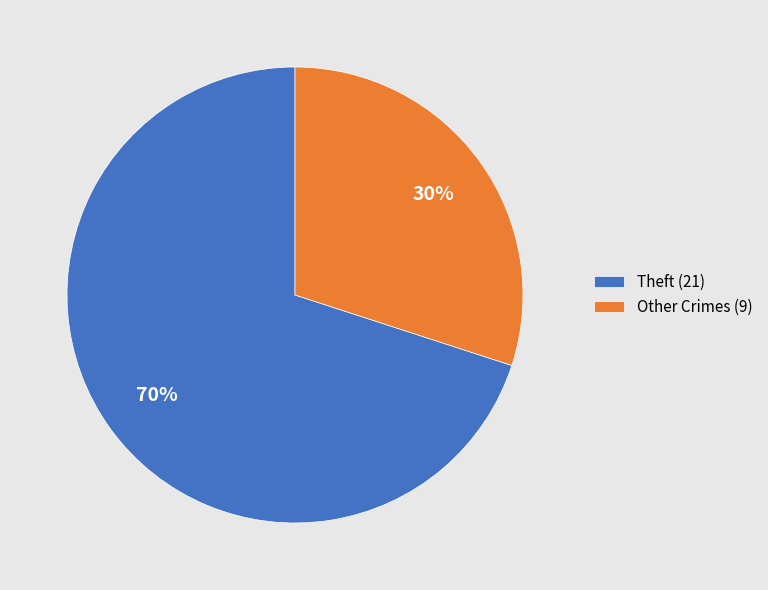

Which slice is the smallest?

Other Crimes (9)